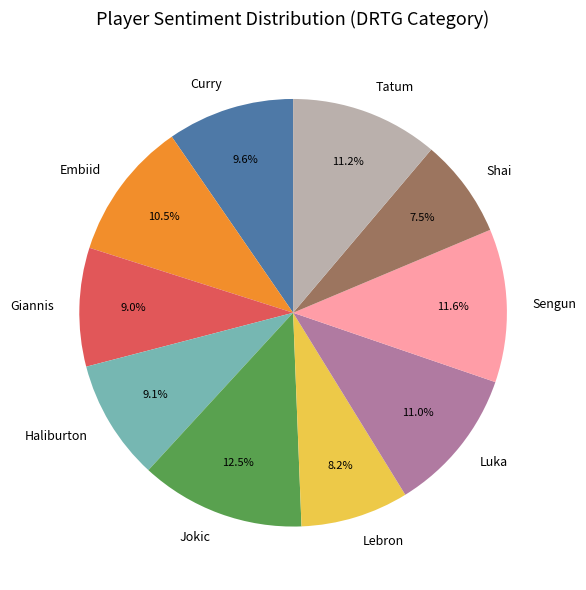

Does Embiid account for over 50% of the chart?

No